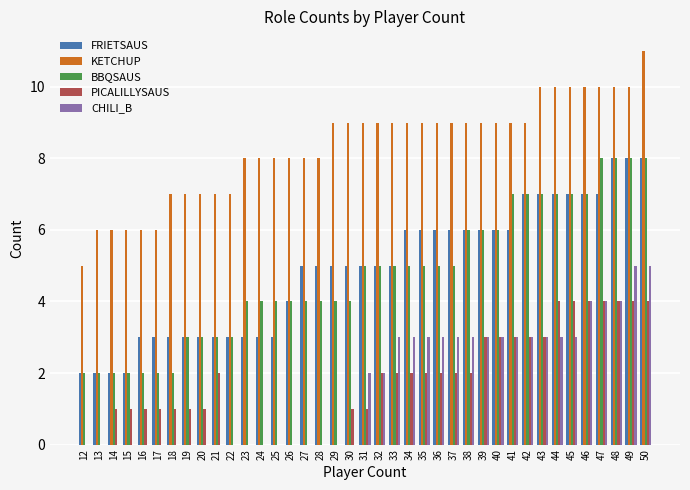

At which category is the sum across all series the highest?

50